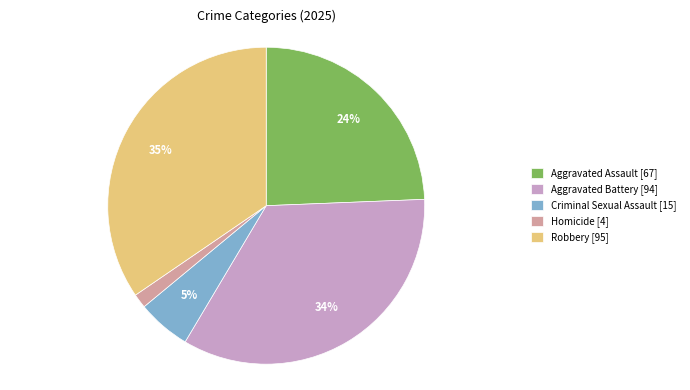

Does any single category account for the majority?

No